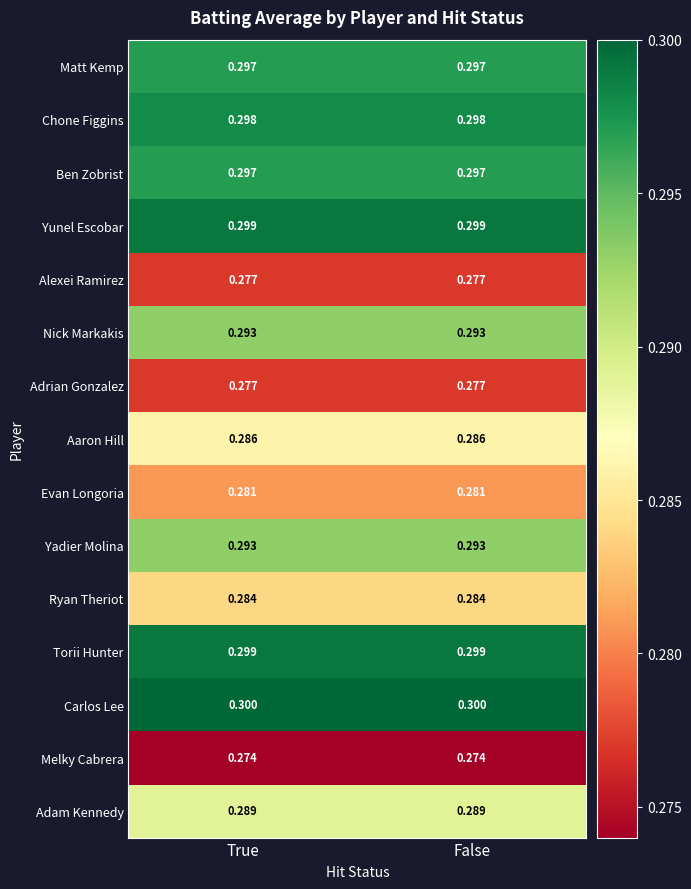

Which series has the largest total across all categories?

Carlos Lee